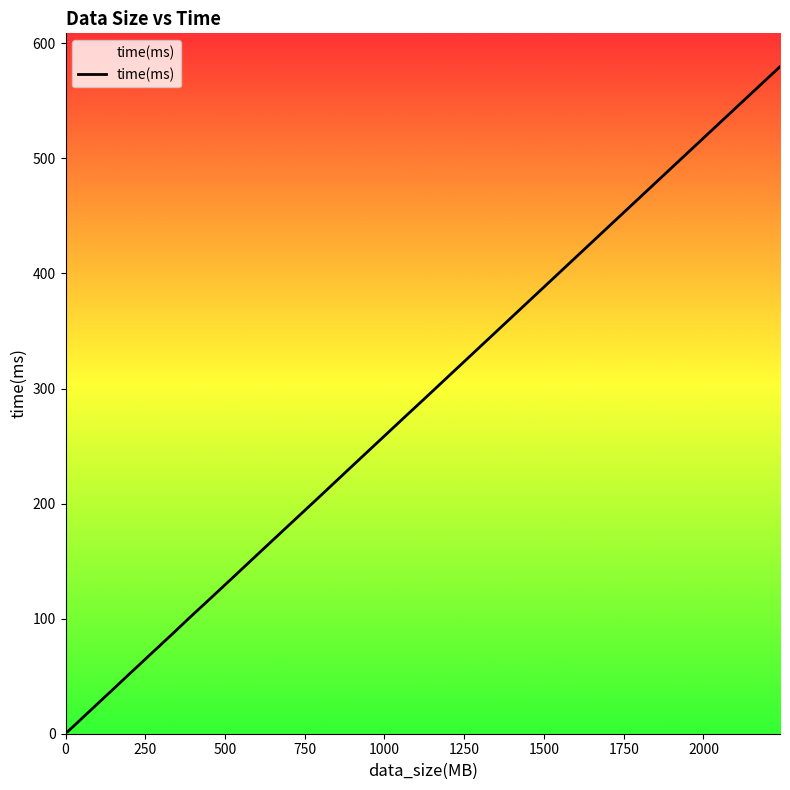

What is the difference between the maximum and minimum values?

577.9